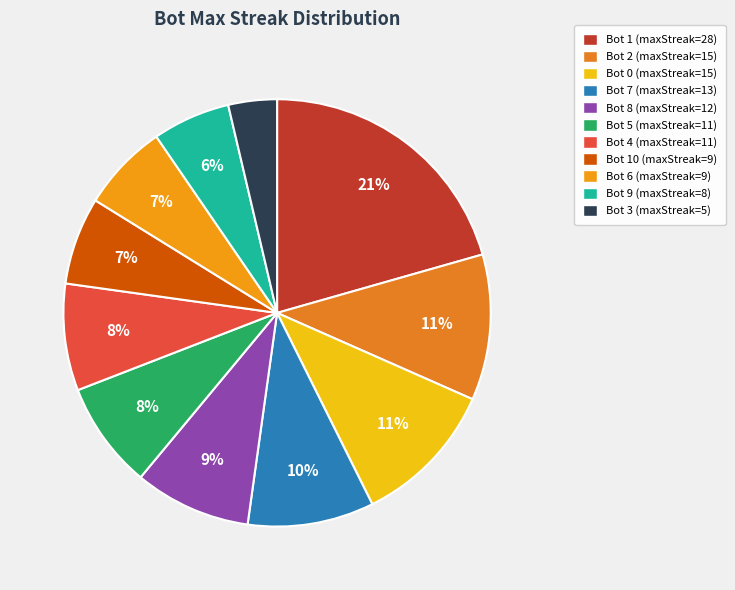

How many slices are in this pie chart?

11